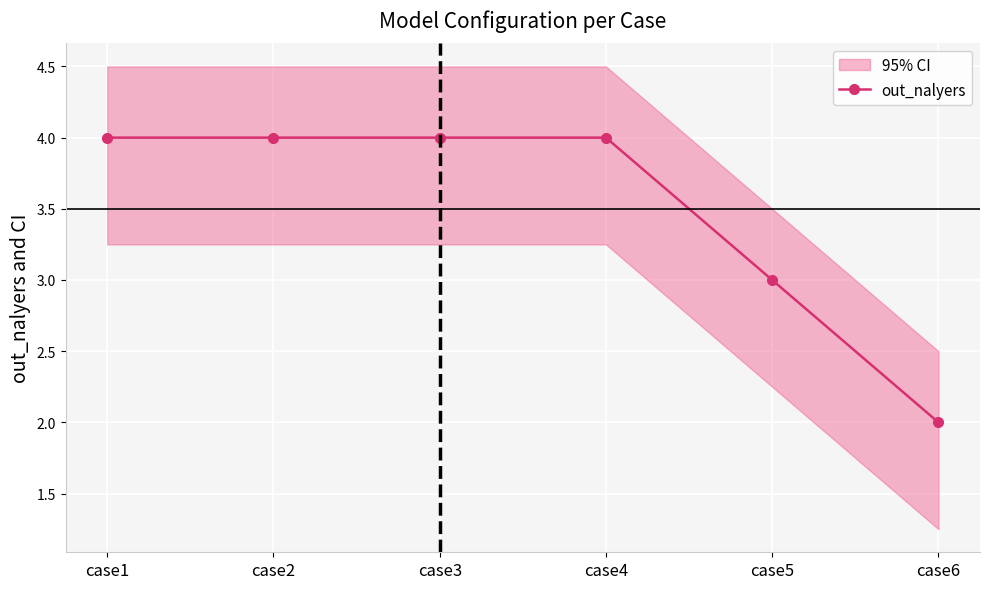

Which has a higher value, case4 or case6?

case4